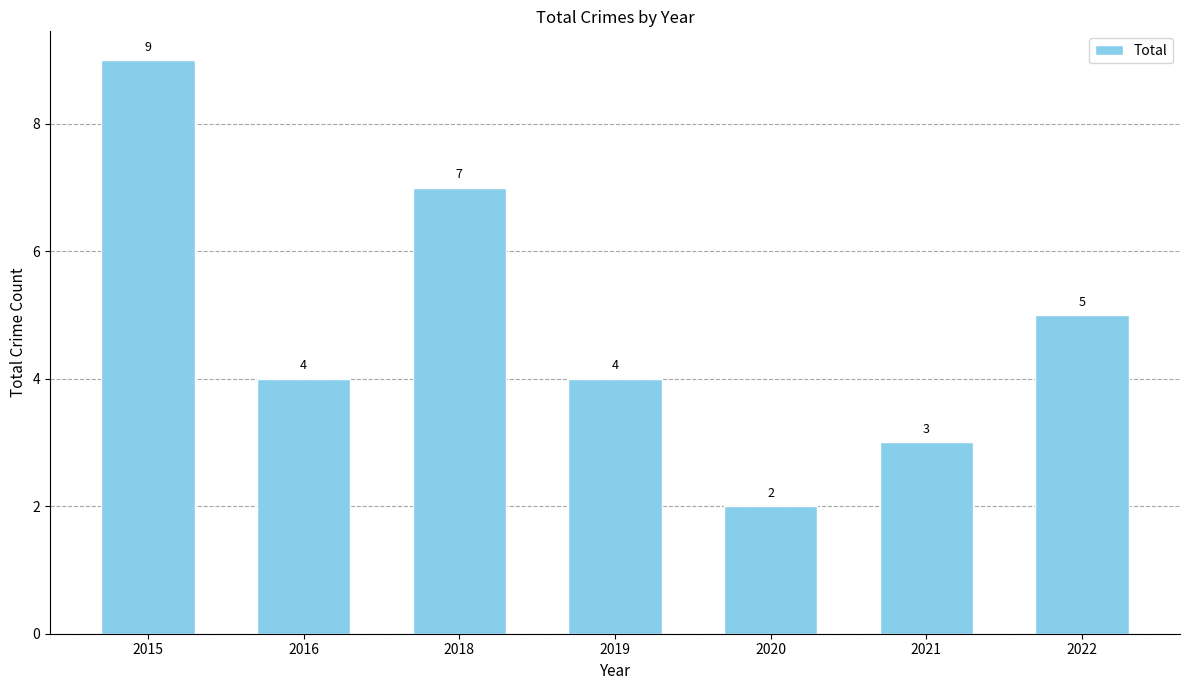

What is the change in value from 2019 to 2022?

+1